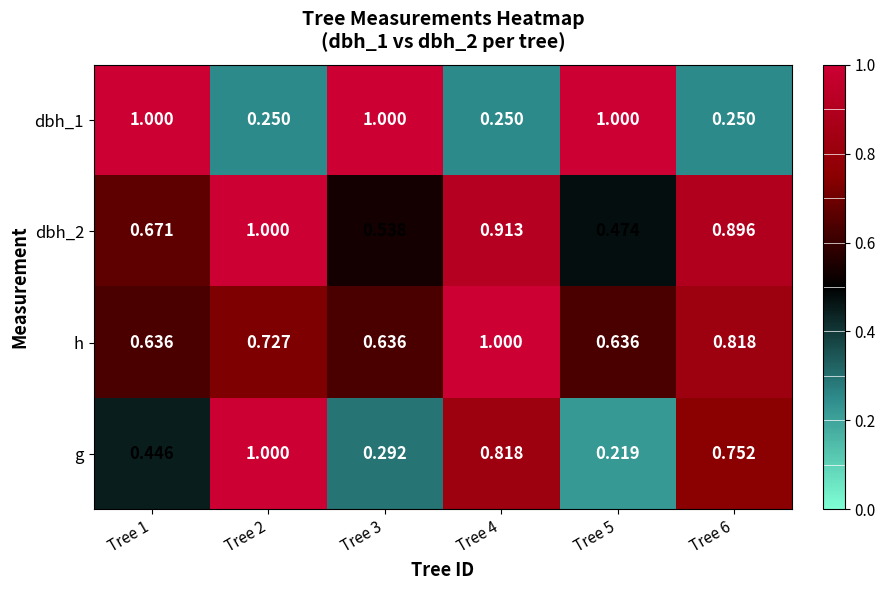

Which series has the largest range (max minus min)?

g